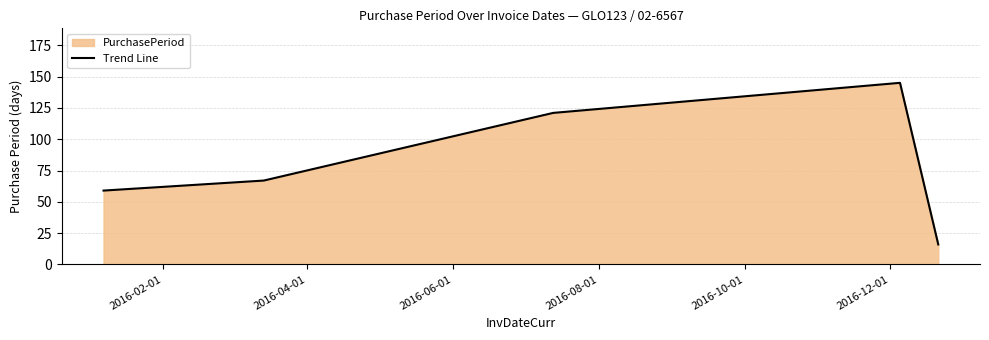

True or false: the data has more than 0 interior local peaks.

True